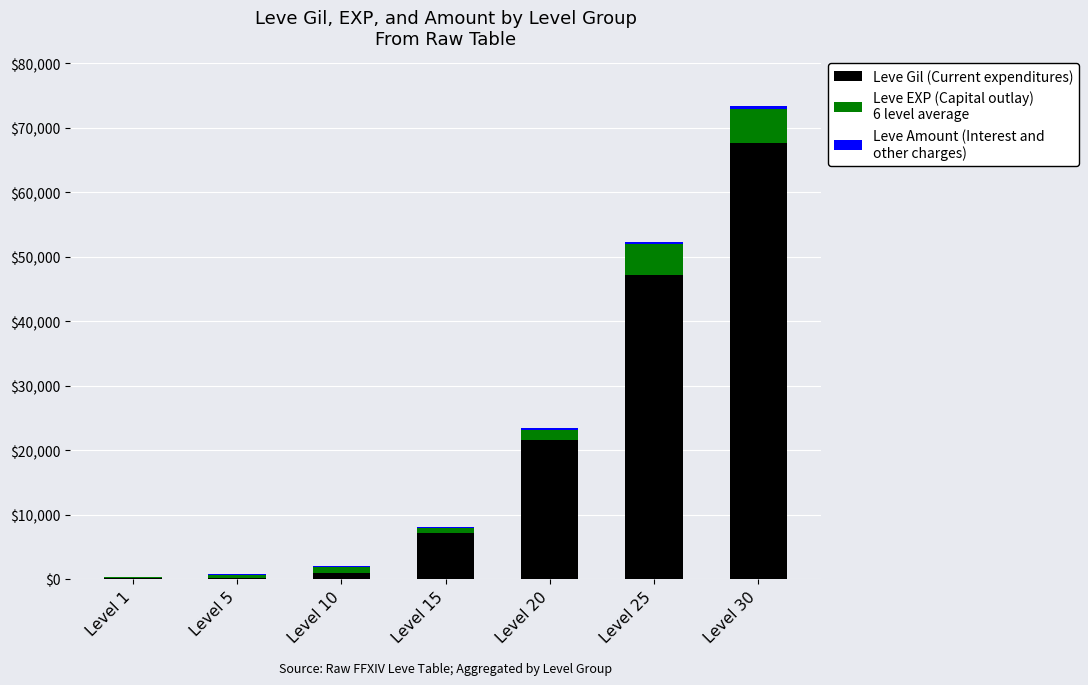

At which category is the sum across all series the highest?

Level 30